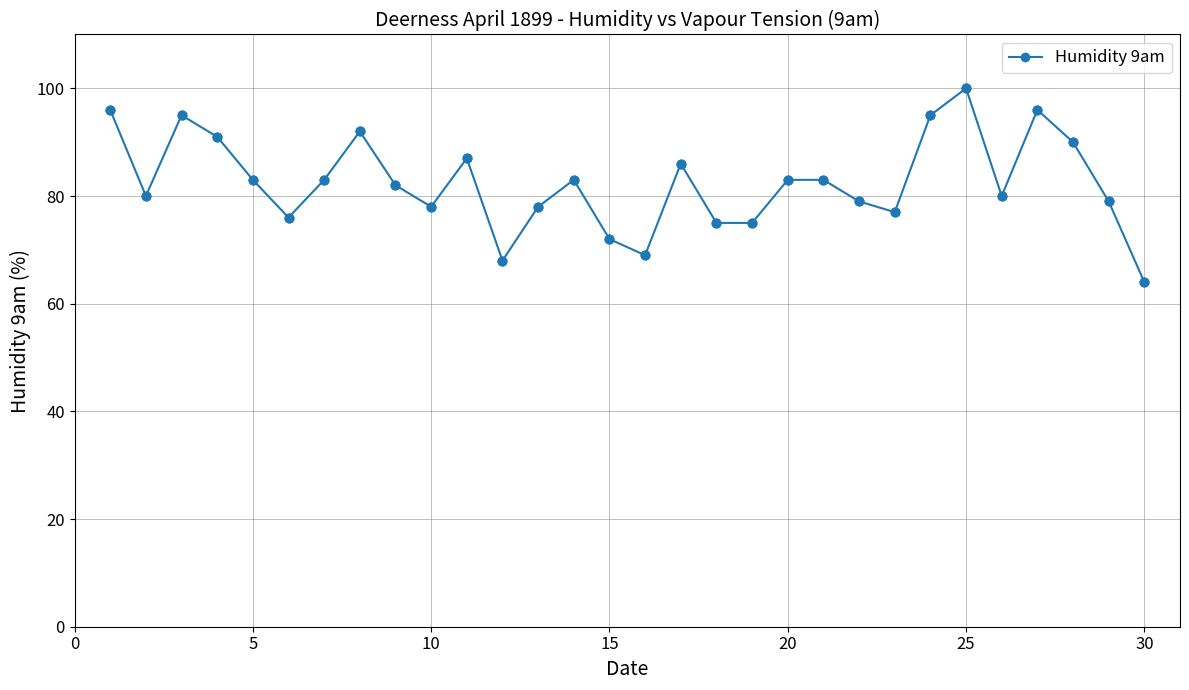

What is the value of the 3rd point from the left?

95